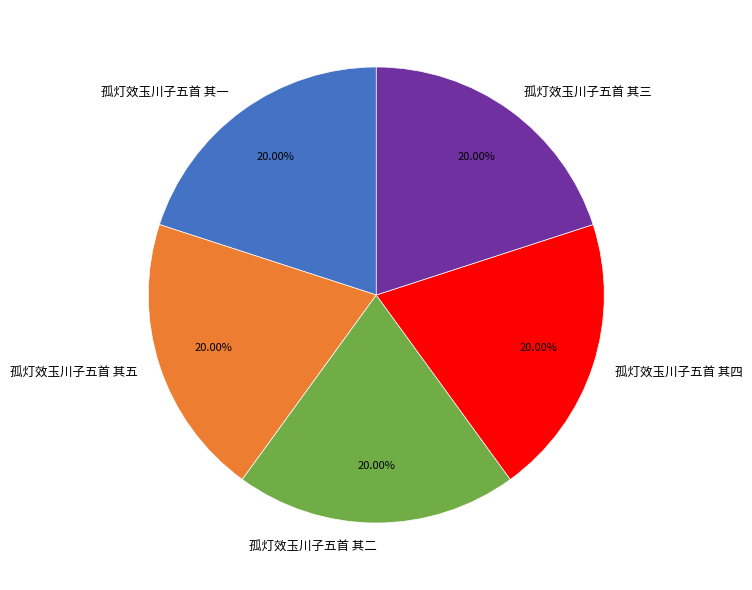

Approximately how many times larger is the value at 孤灯效玉川子五首 其五 compared to 孤灯效玉川子五首 其三?

1.0